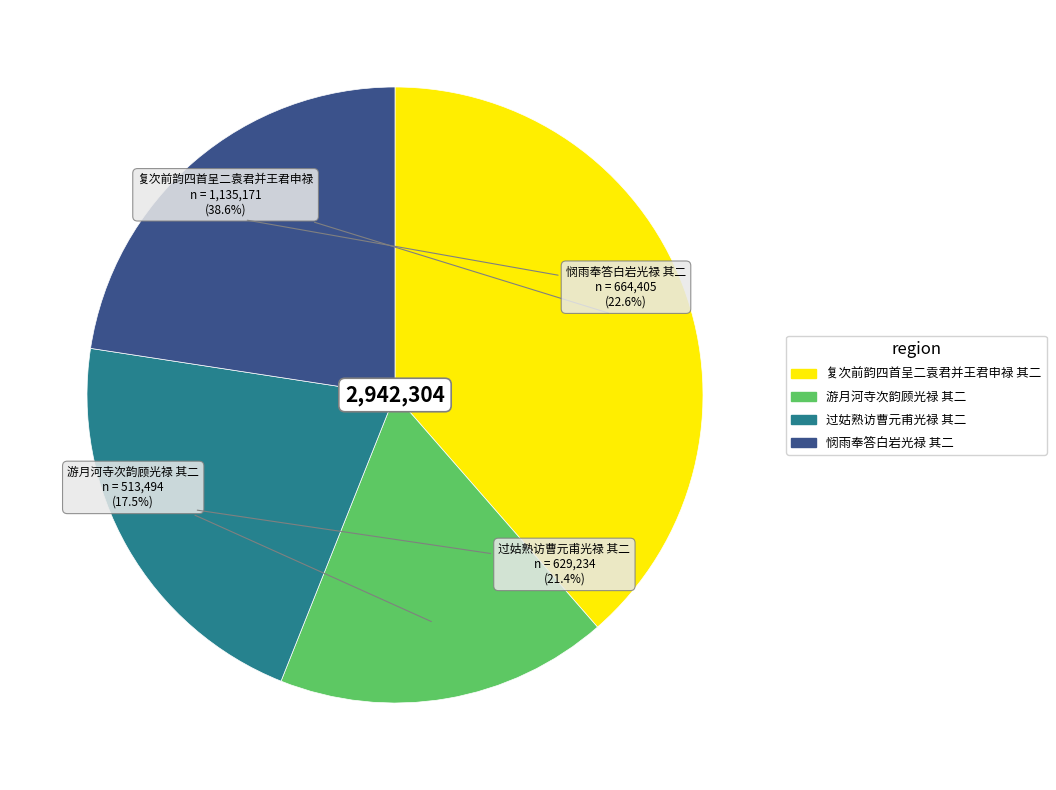

Is it true that 过姑熟访曹元甫光禄 其二 is 21% of the pie?

True